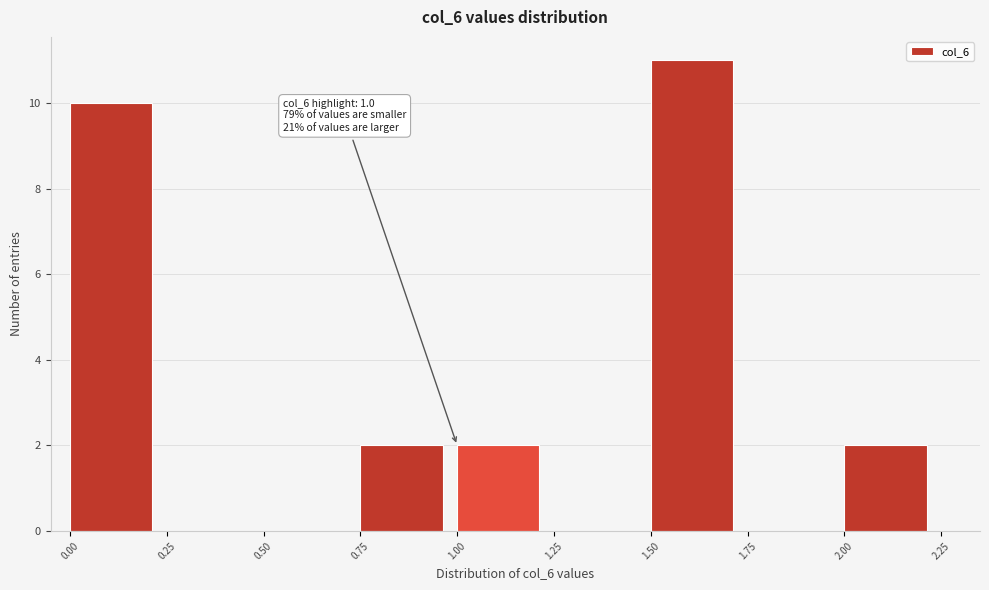

Over which range of the x-axis is the bar tallest?

1.50 to 1.75